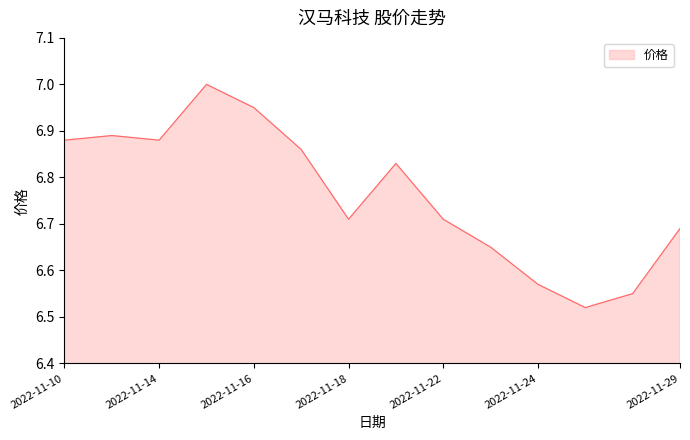

What is the difference between the maximum and minimum values?

0.5